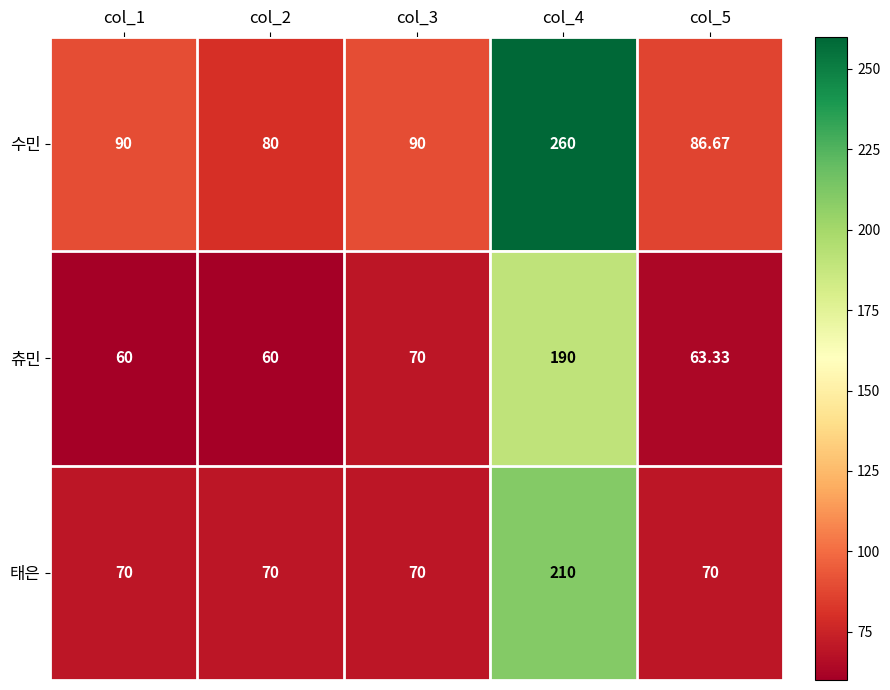

Count the number of categories in the chart.

5